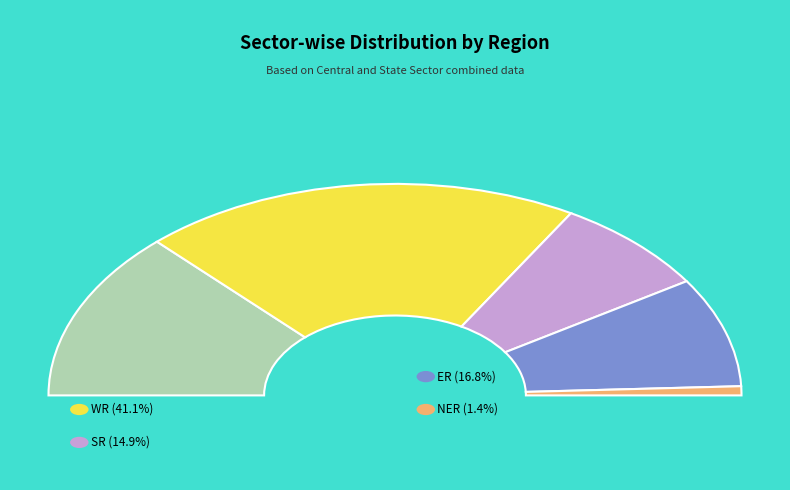

Which category has the biggest portion of the pie?

WR